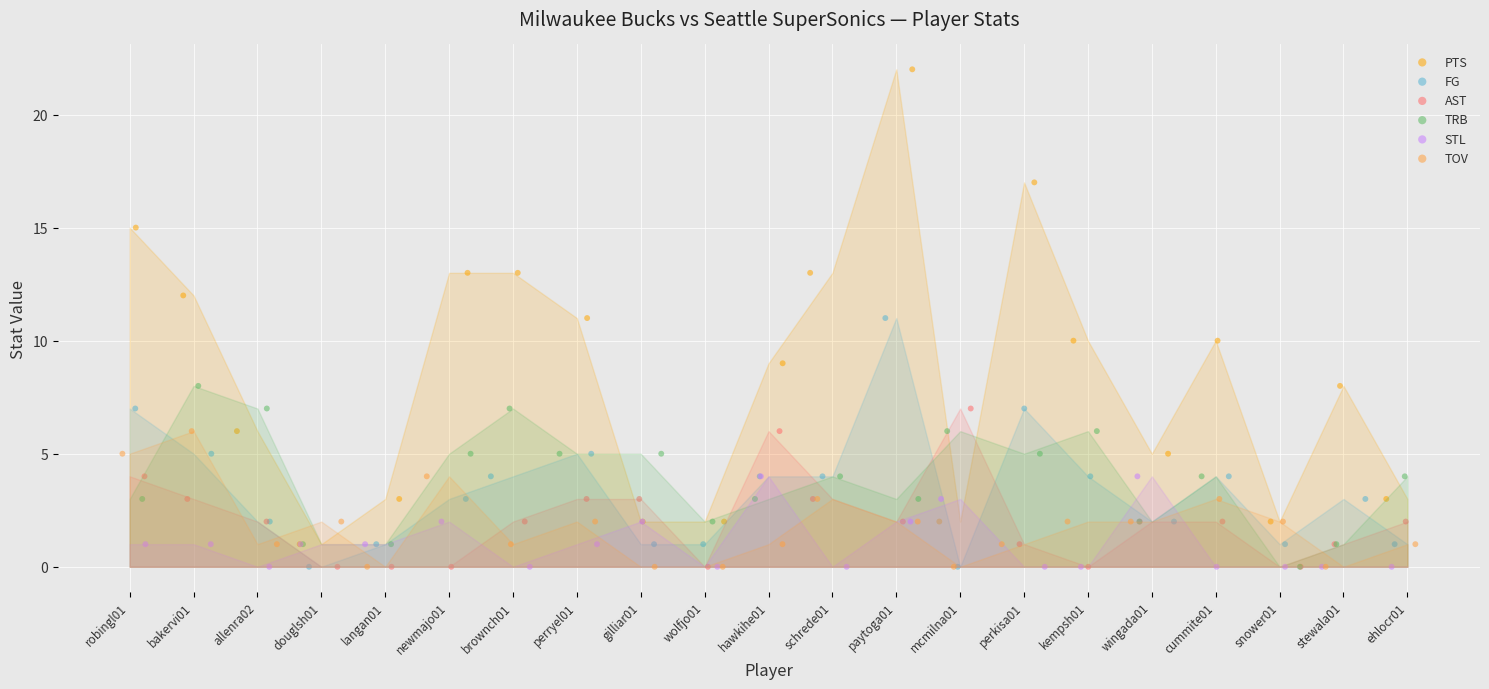

Which series reaches the minimum Y coordinate?

FG